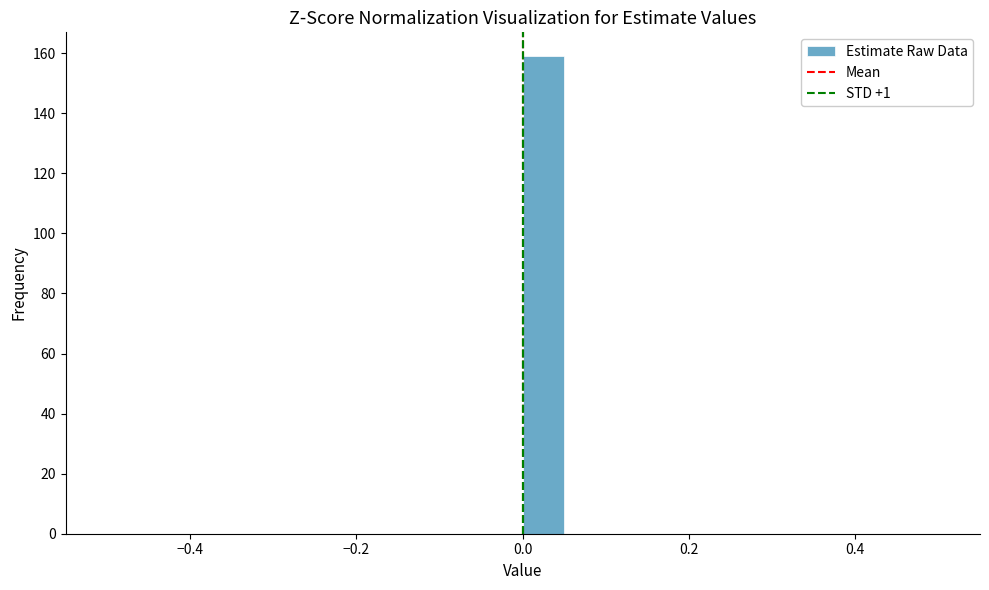

Around what value on the x-axis is the tallest bar? Give the approximate position of its centre, as read against the axis.

0.02